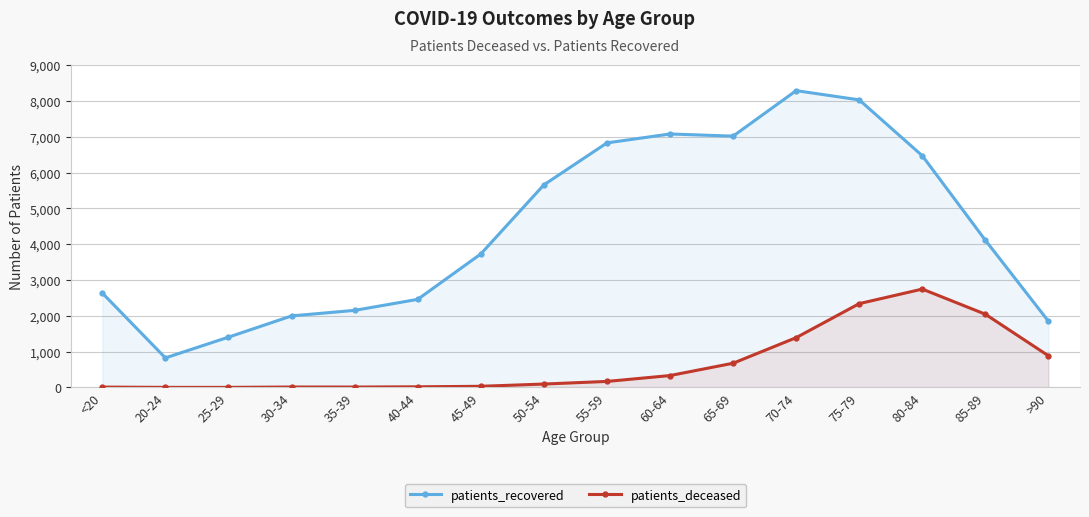

Does the chart have visible grid lines?

Yes